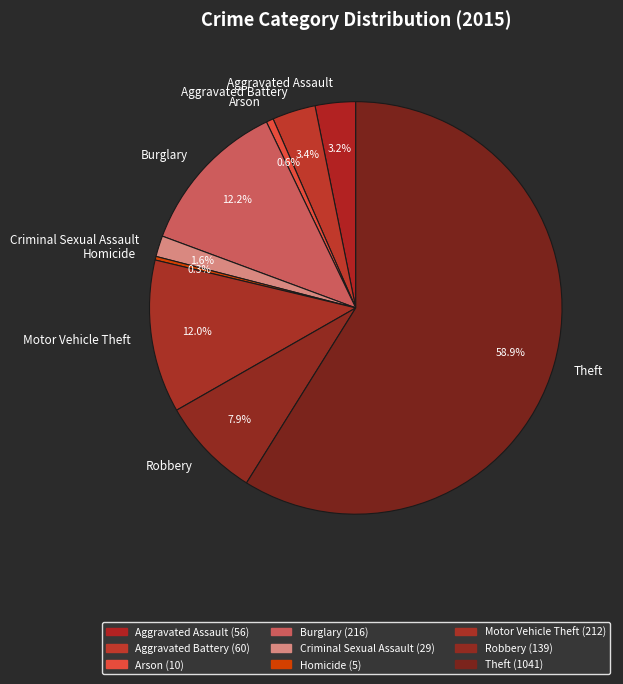

Which has a higher value, Criminal Sexual Assault or Homicide?

Criminal Sexual Assault